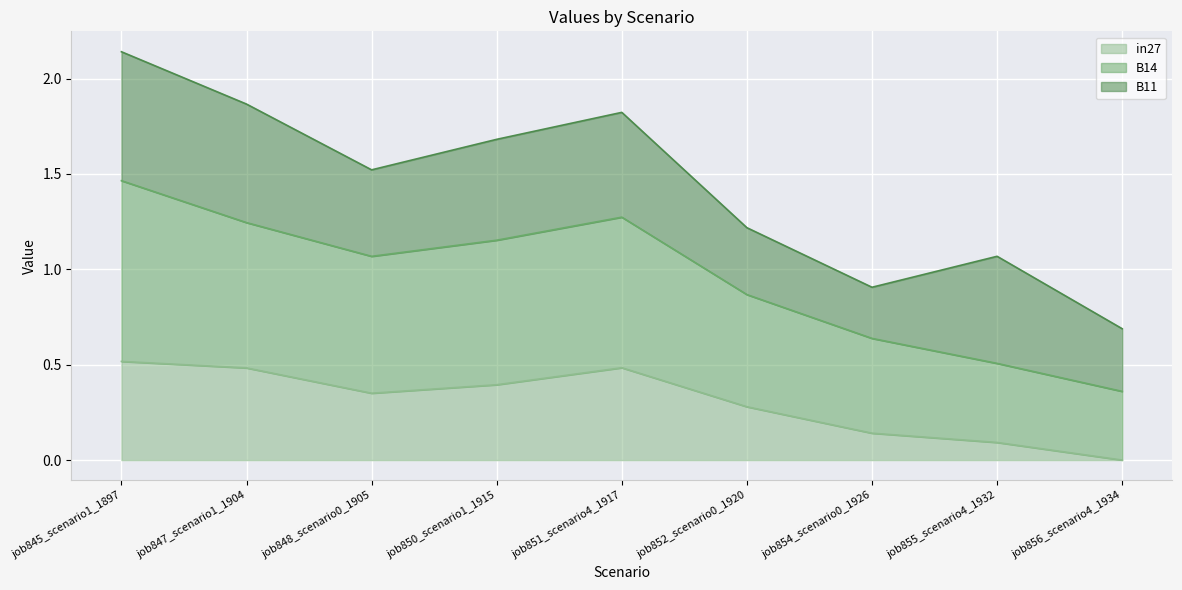

Is the value of B14 at job845_scenario1_1897 greater than the value of in27 at job851_scenario4_1917?

Yes